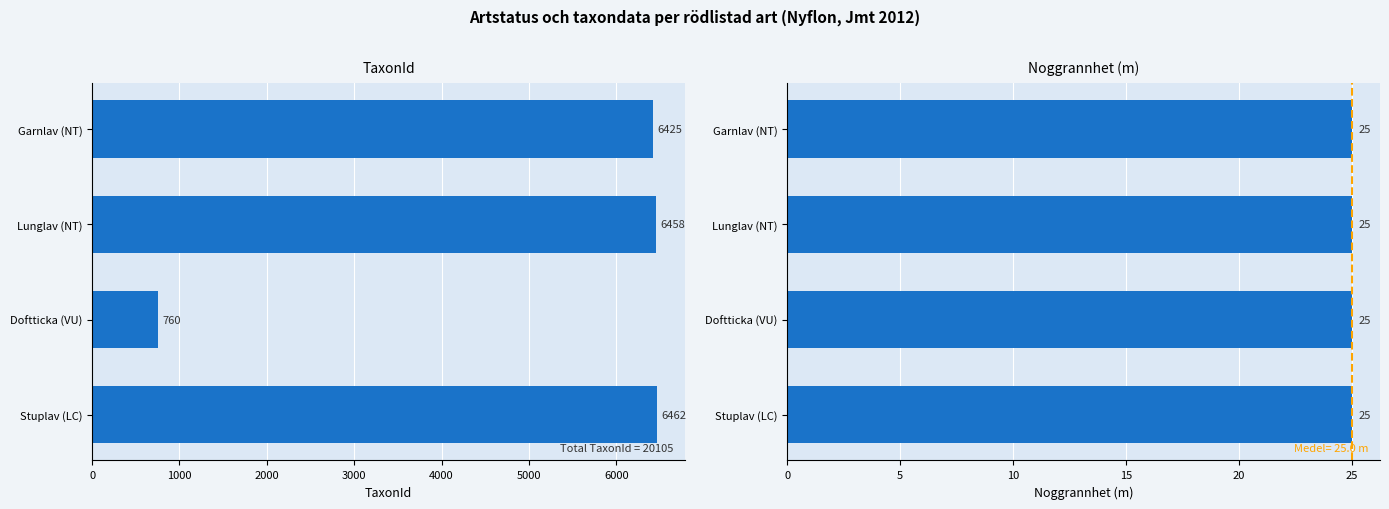

Is it true that Noggrannhet equals 1.0 at 3000?

False